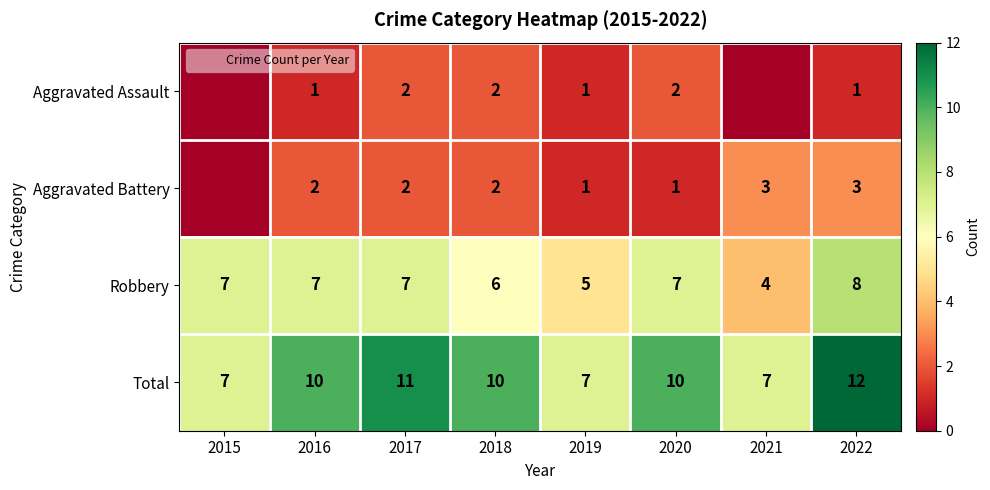

Rank the series at 2022 from lowest to highest value.

Aggravated Assault, Aggravated Battery, Robbery, Total